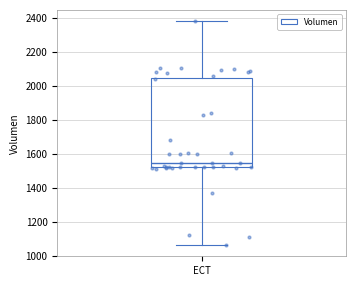

Read this box plot against the y-axis: the position of the median line, the range covered by the box, and the ends of both whiskers. The values are not printed on the chart, so give them approximately, as read against the axis.

median 1540, box 1520 to 2040, whiskers 1060 to 2380